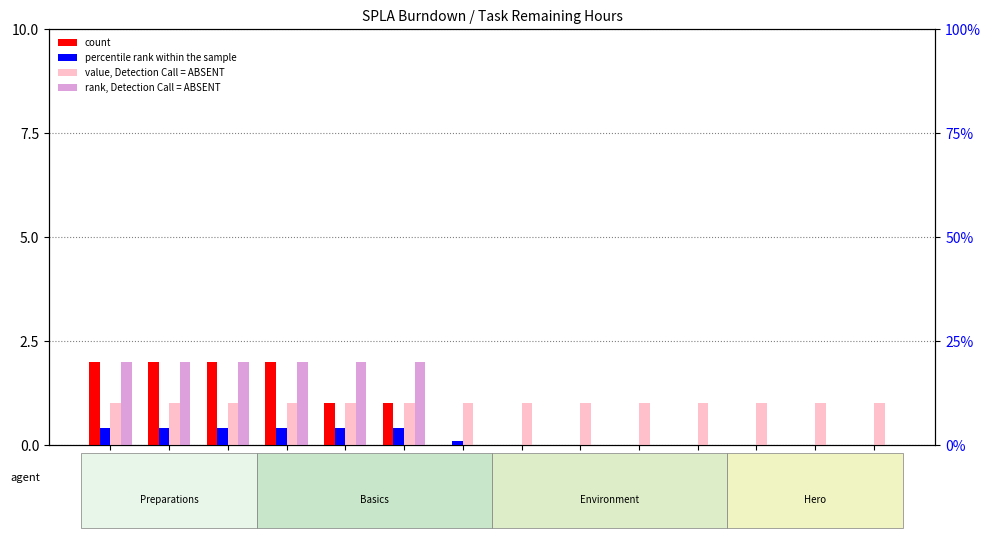

Reading left to right, transcribe all the data shown in this chart.

count: 2	2	2	2	1	1	0	0	0	0	0	0	0	0
value, Detection Call = ABSENT: 1	1	1	1	1	1	1	1	1	1	1	1	1	1
rank, Detection Call = ABSENT: 2	2	2	2	2	2	0	0	0	0	0	0	0	0
percentile rank within the sample: 4	4	4	4	4	4	1	0	0	0	0	0	0	0